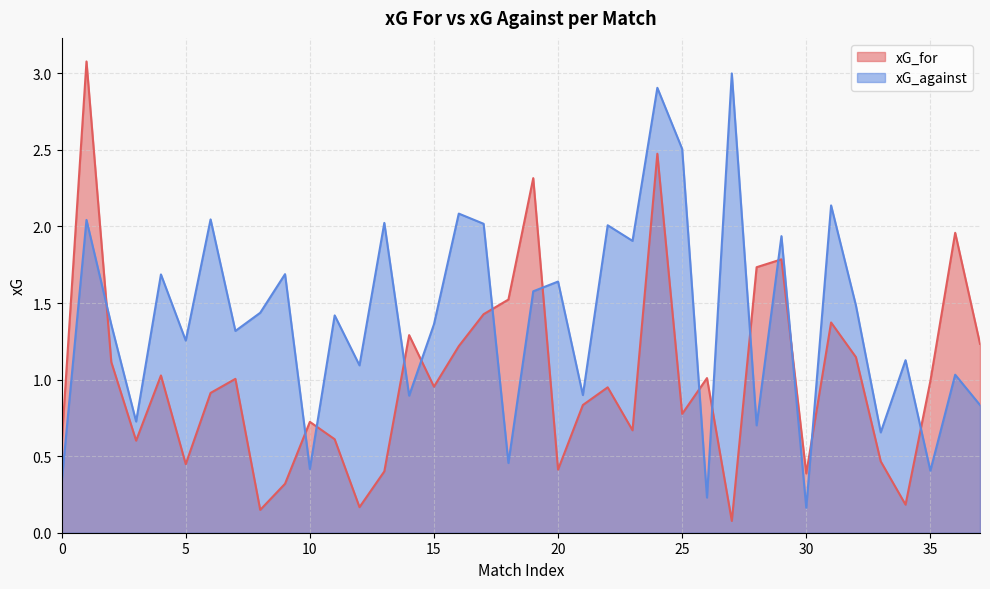

What is the spread (max minus min) of values at 35?

0.6